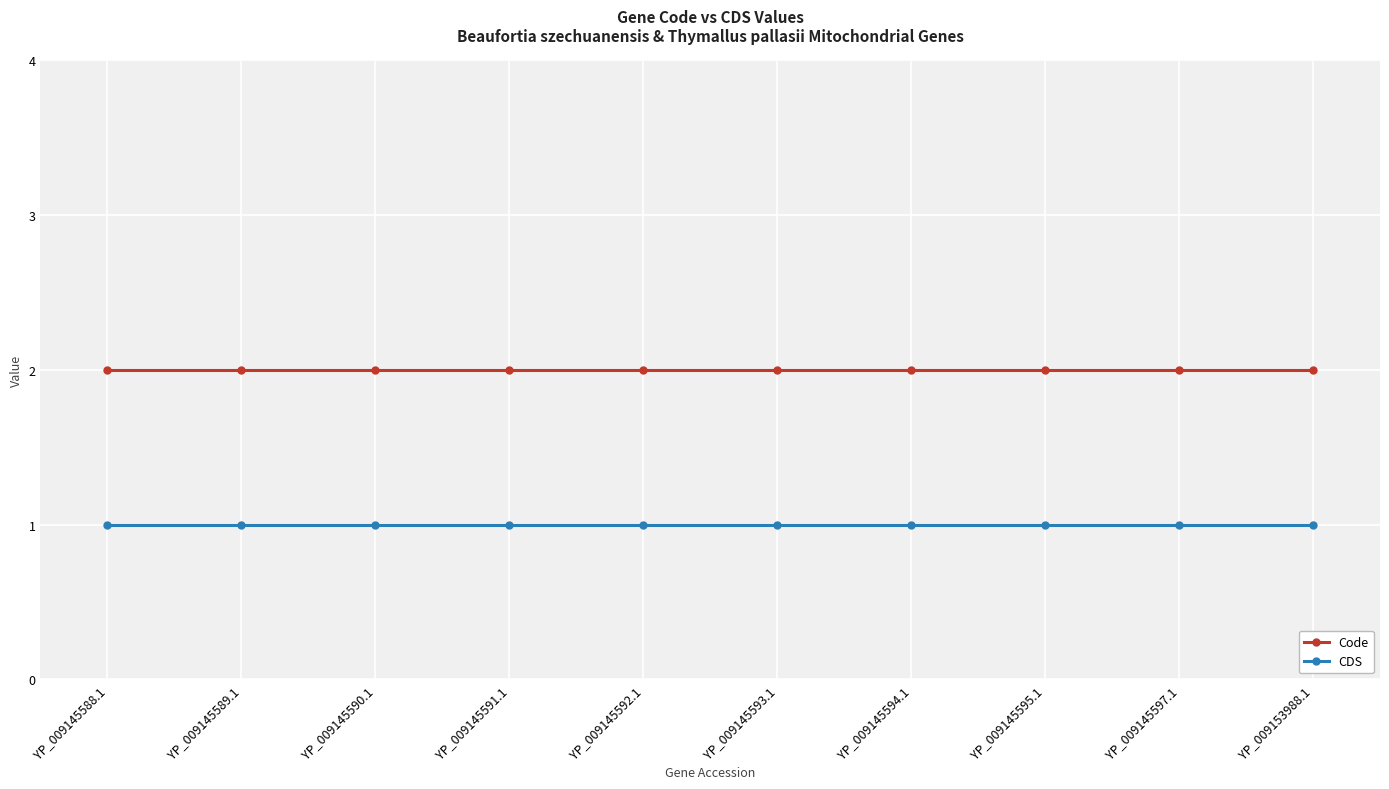

What is the label of the 5th point from the left?

YP_009145592.1